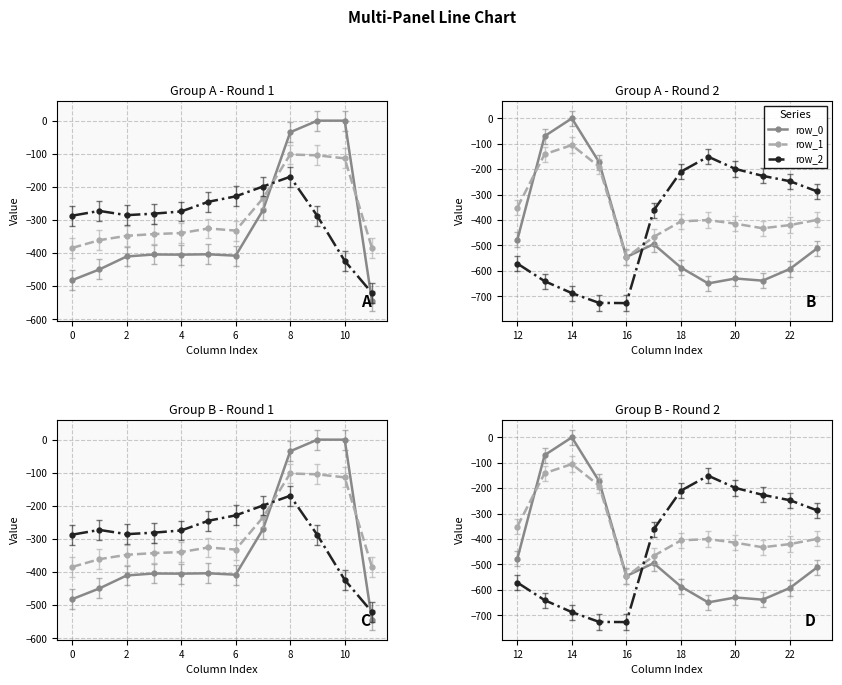

What is the maximum value for row_2?

-151.0